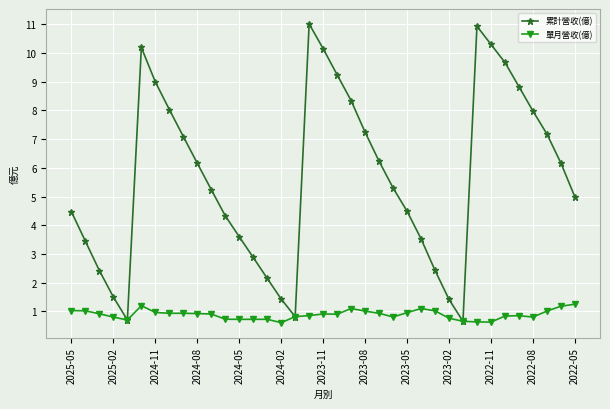

Rank the series by their average value, from highest to lowest.

累計營收(億), 單月營收(億)